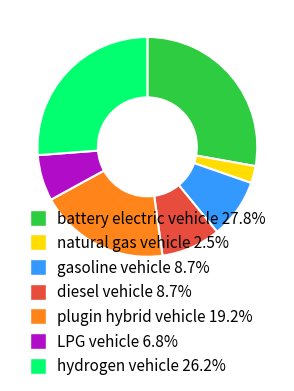

Between battery electric vehicle and plugin hybrid vehicle, which is larger?

battery electric vehicle